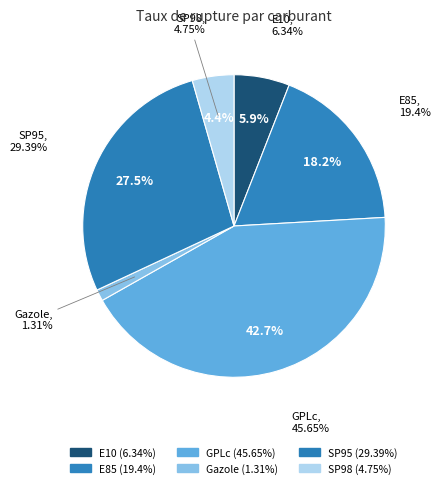

Which slice is the smallest?

Gazole